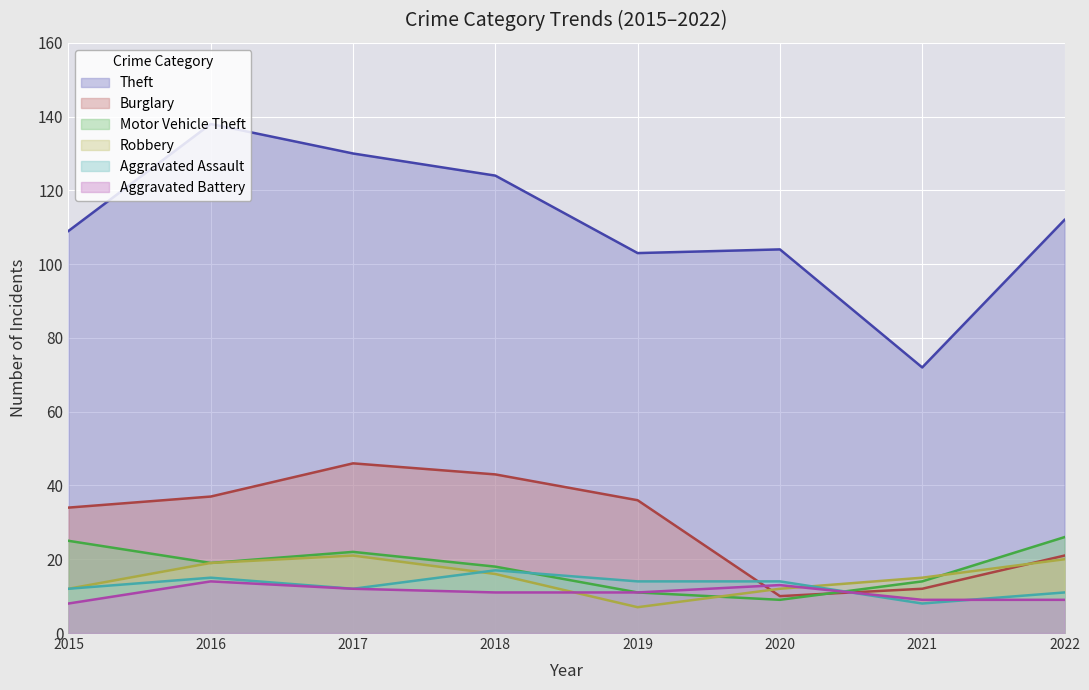

How many times do Burglary and Motor Vehicle Theft cross each other?

1